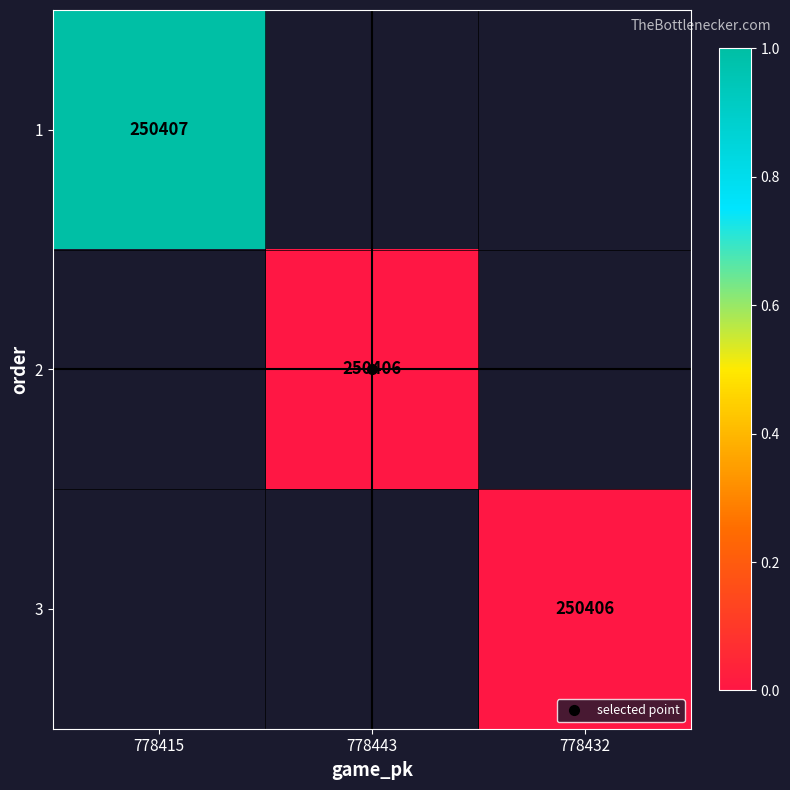

How many series are shown in this chart?

3